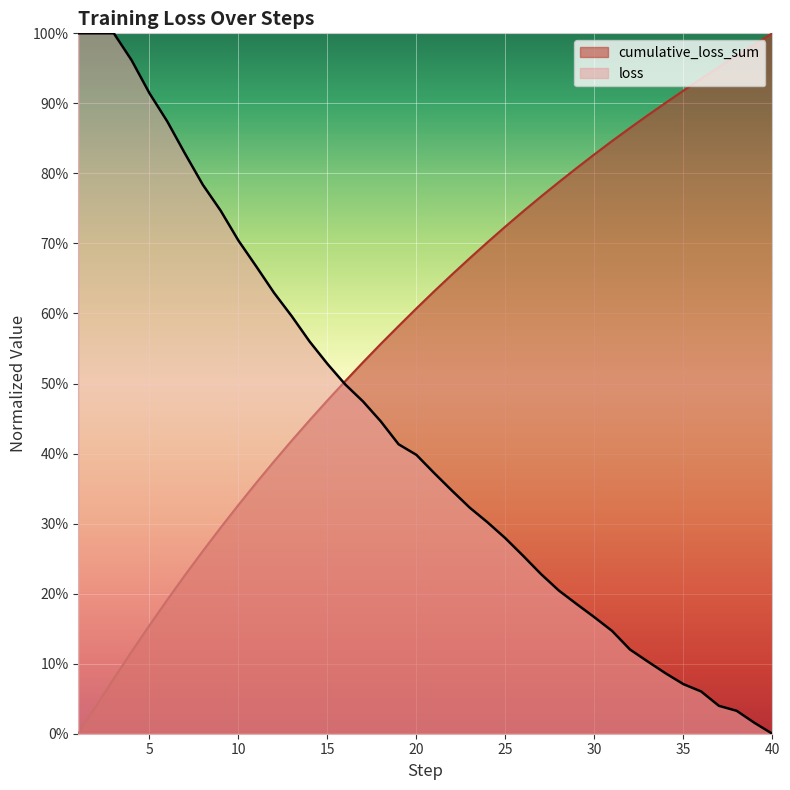

Between 2 and 22, which series saw the biggest shift?

loss